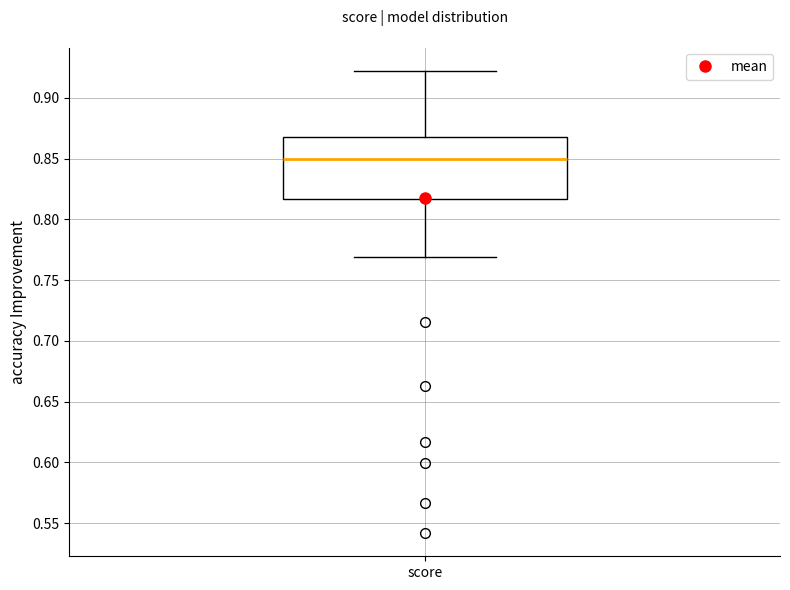

Where does the lower whisker of the box for score end on the y-axis? The values are not printed on the chart, so give them approximately, as read against the axis.

0.770